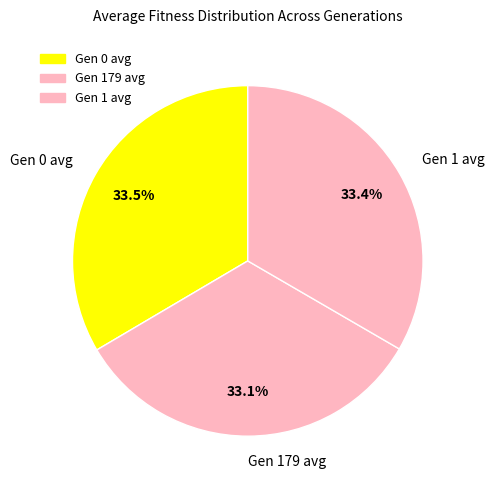

How many slices are in this pie chart?

3